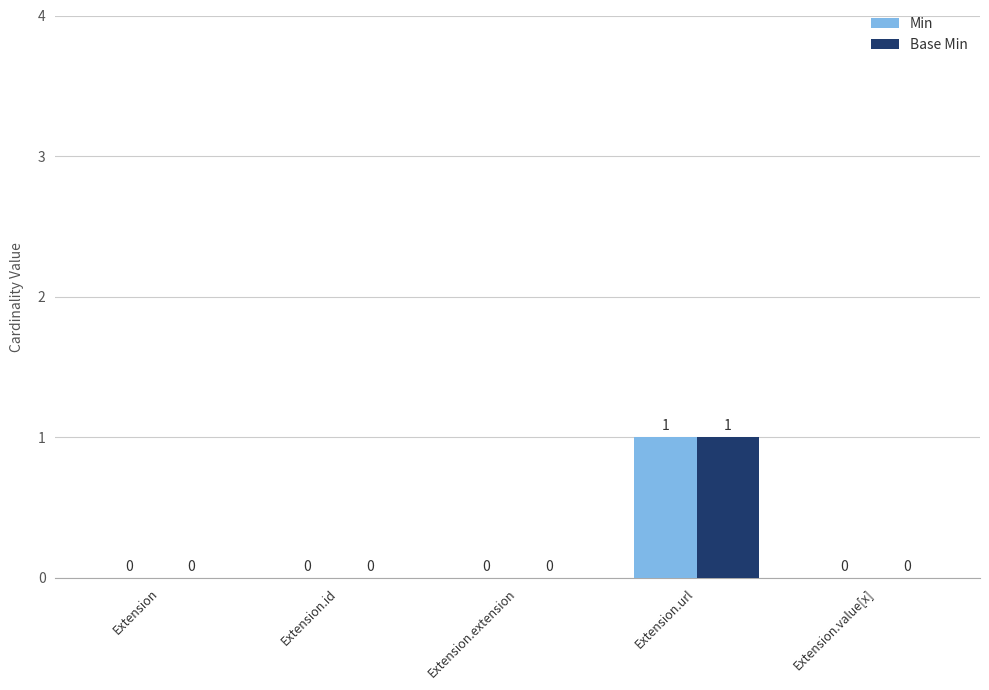

Reading left to right, list all the values displayed in this chart.

Min: 0	0	0	1	0
Base Min: 0	0	0	1	0